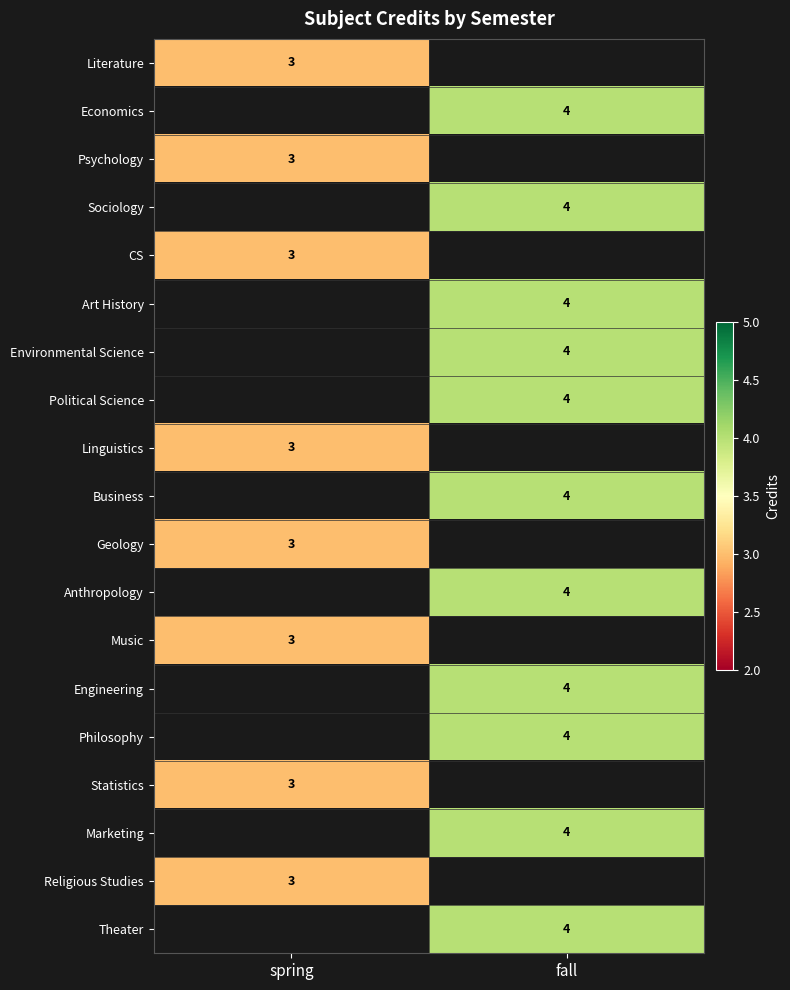

Between spring and fall, which is larger?

fall